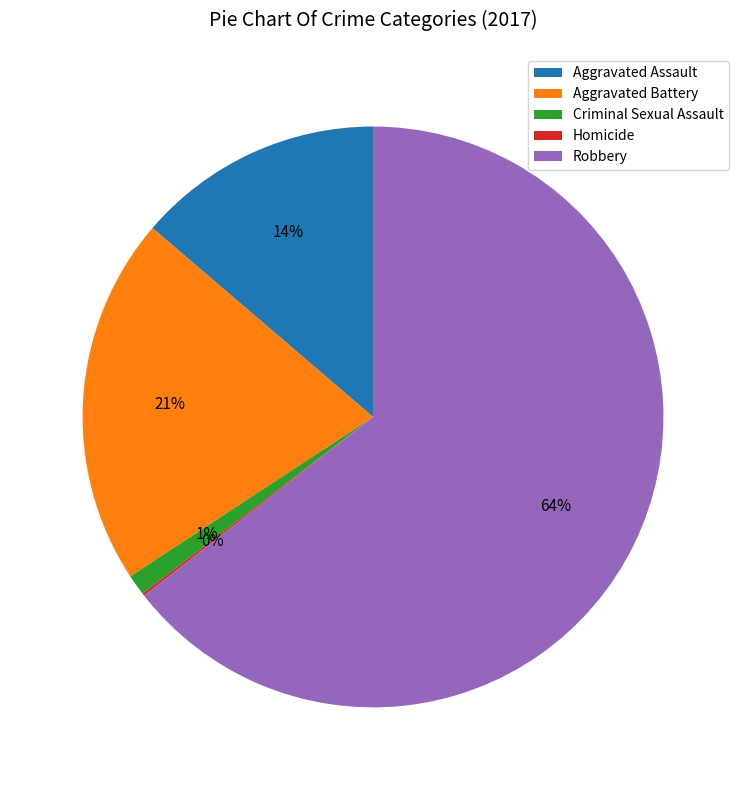

To the nearest percent, what percentage of the pie is Aggravated Battery?

21%